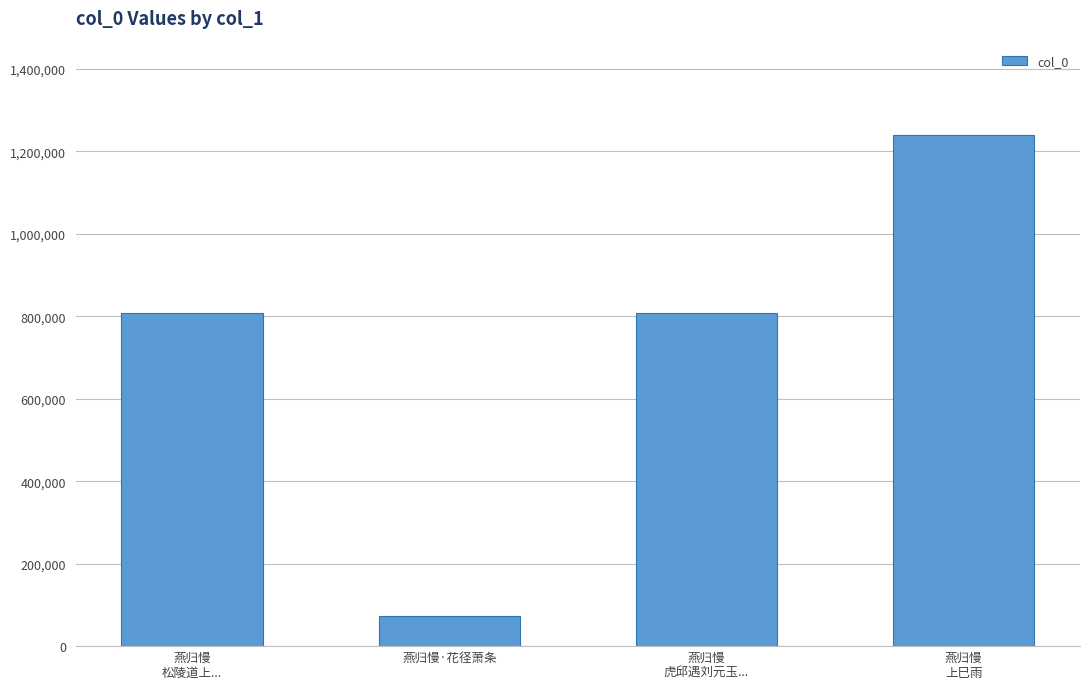

What is the smallest value displayed?

73531